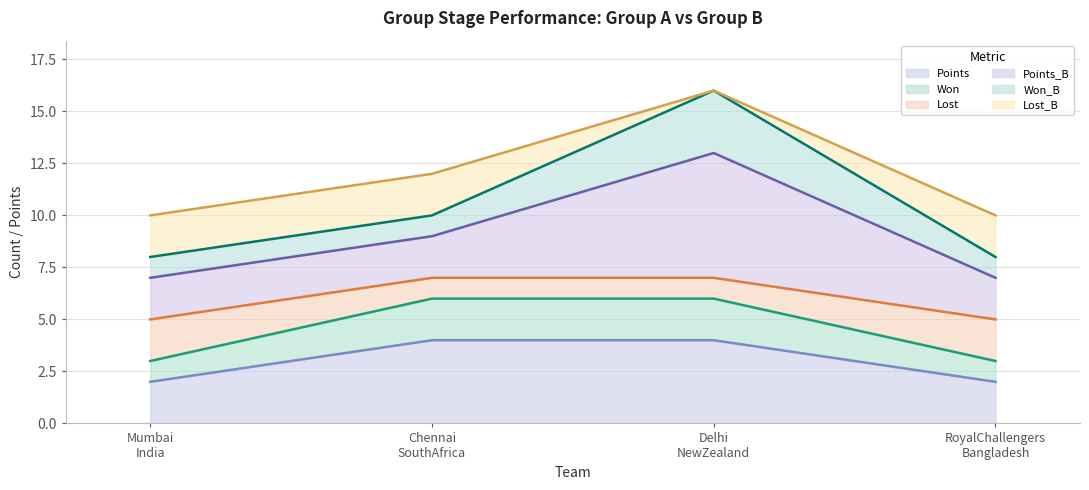

What is the maximum value for Points?

4